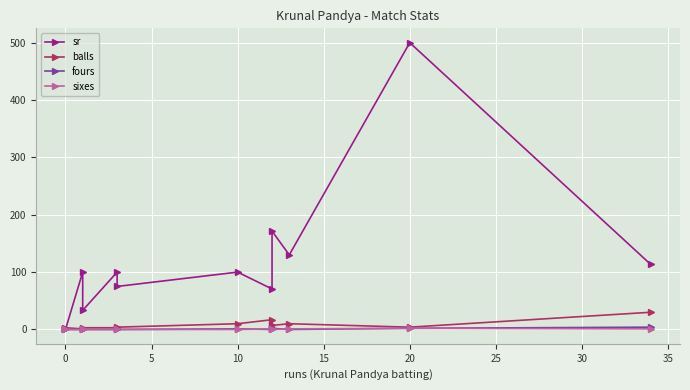

True or false: sixes and sr intersect in this chart.

False